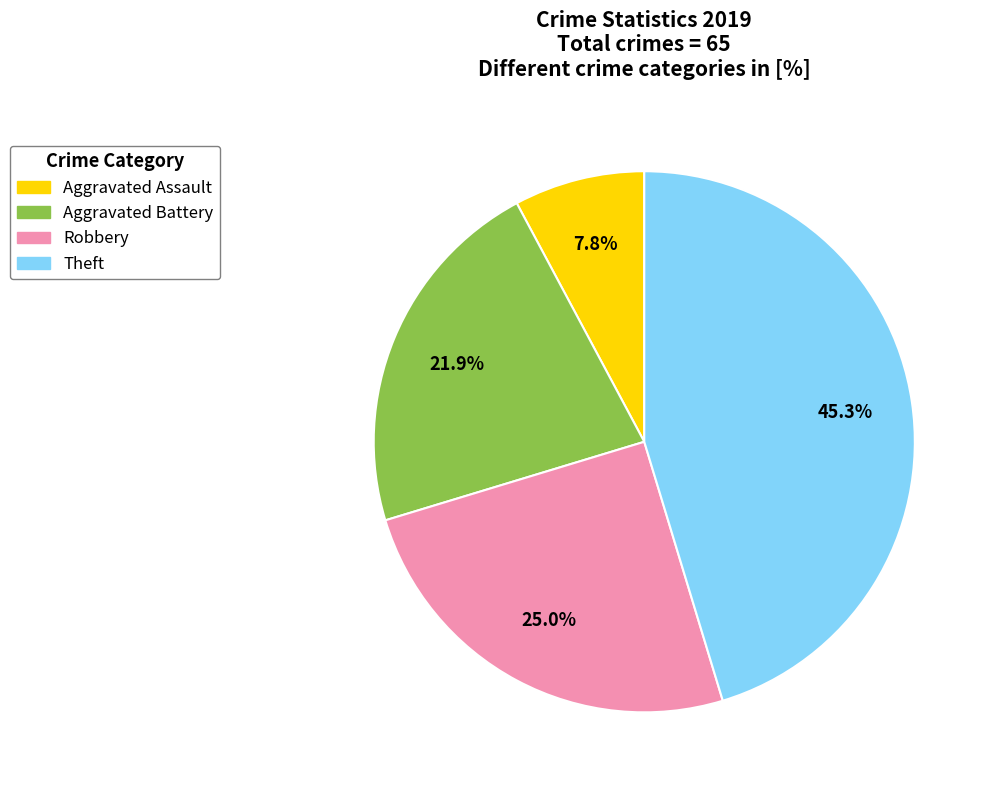

What percentage is NOT represented by Aggravated Battery?

78.1%